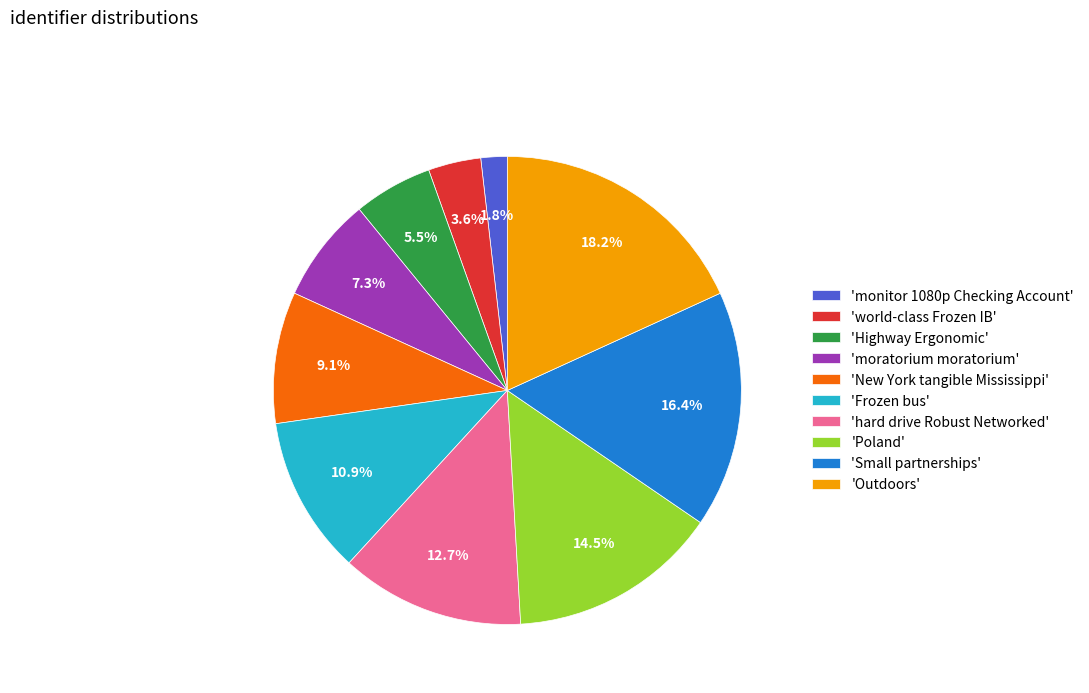

Rank the categories by value from highest to lowest.

'Outdoors', 'Small partnerships', 'Poland', 'hard drive Robust Networked', 'Frozen bus', 'New York tangible Mississippi', 'moratorium moratorium', 'Highway Ergonomic', 'world-class Frozen IB', 'monitor 1080p Checking Account'